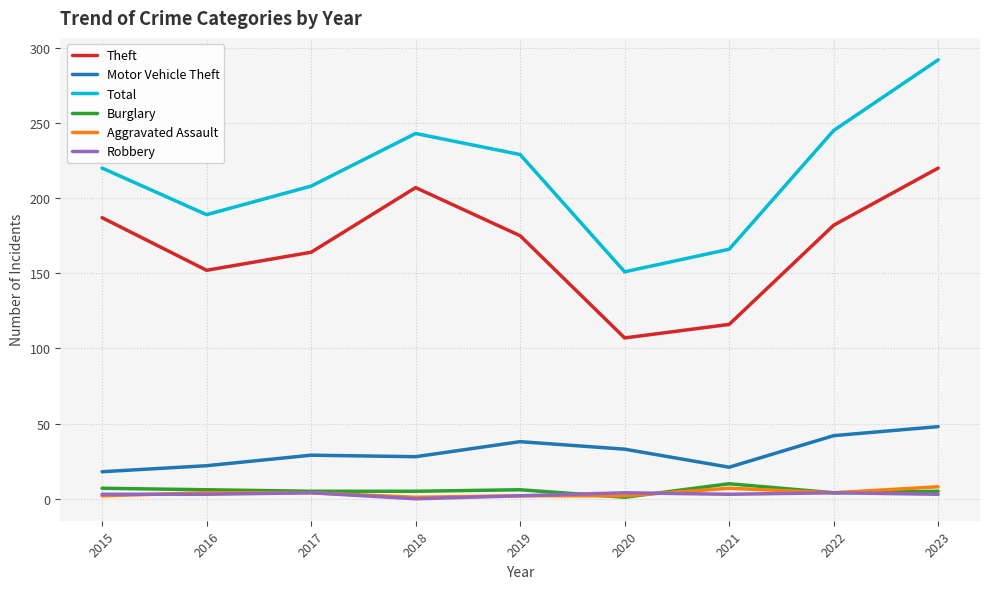

At which category is the sum across all series the highest?

2023